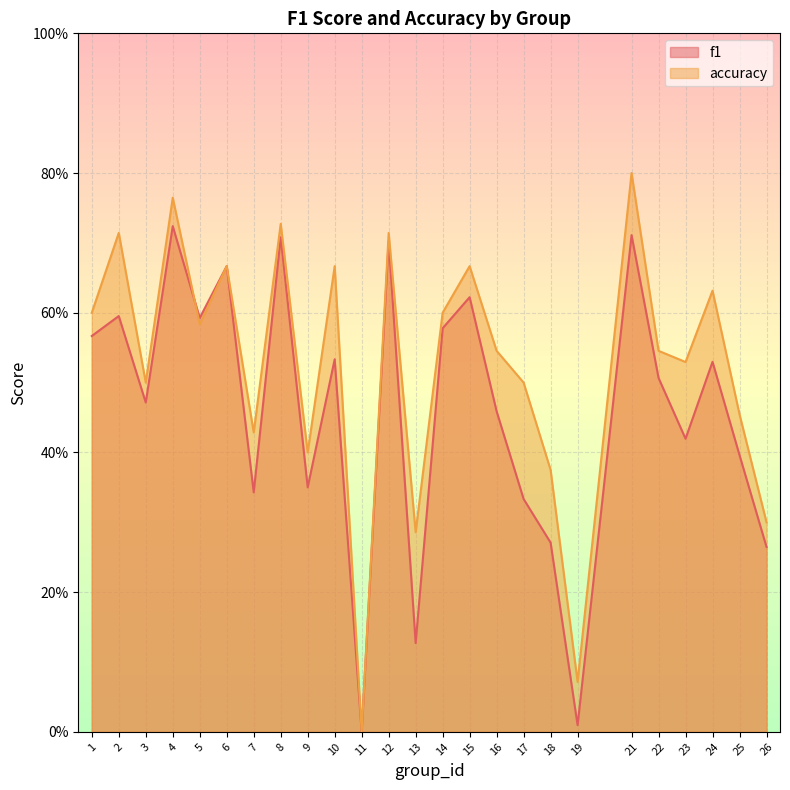

How many data points does each series have?

25